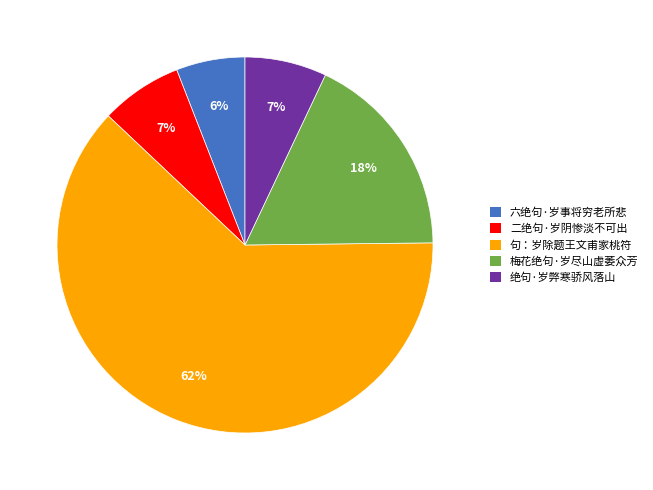

What is the ratio of the value at 二绝句·岁阴惨淡不可出 to the value at 句：岁除题王文甫家桃符?

0.1